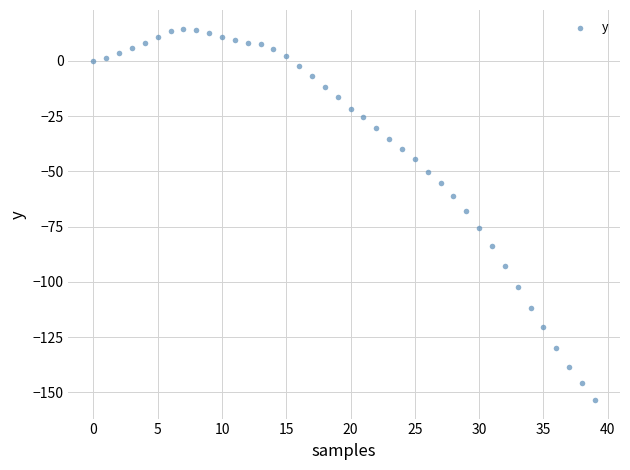

What is the range of Y values (max minus min)?

168.0